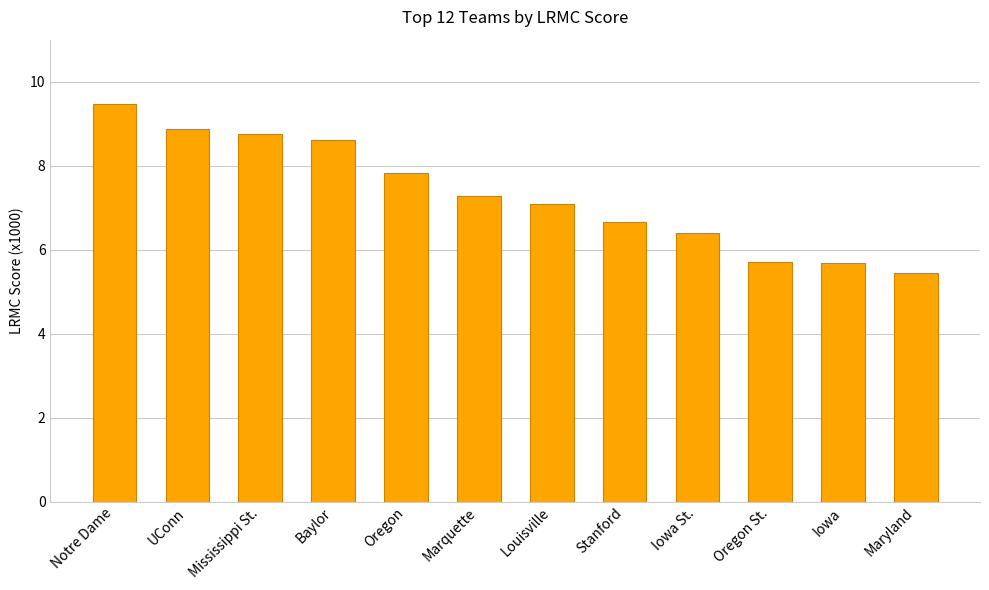

Which category has the lowest value across all series?

Maryland